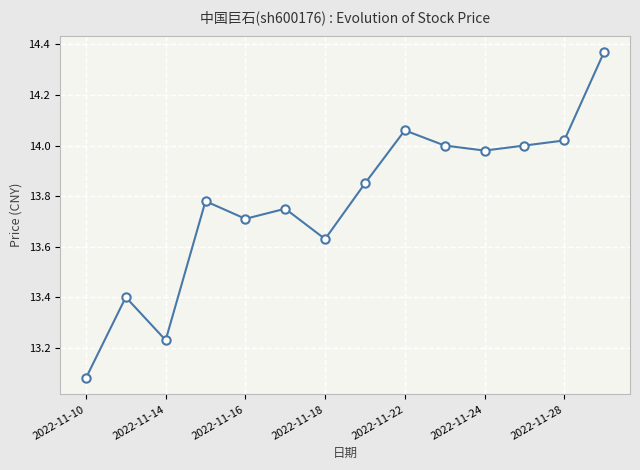

True or false: there are more than 1 points higher than both neighbors.

True